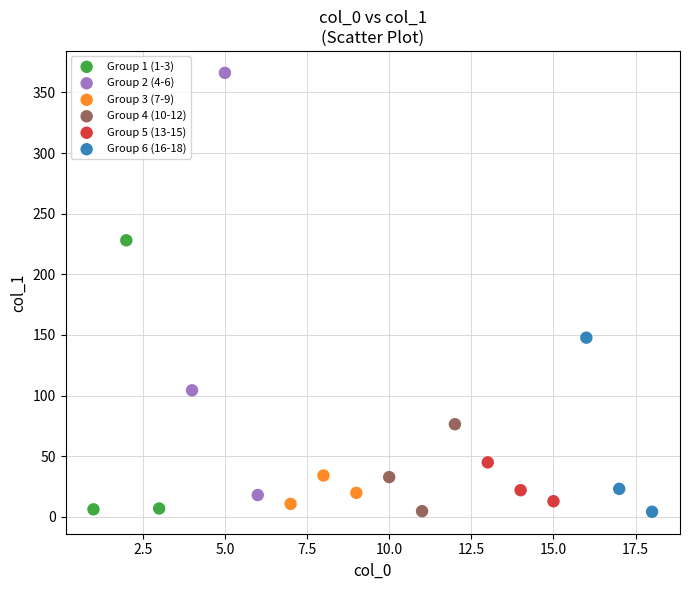

Which series reaches the maximum Y coordinate?

Group 2 (4-6)